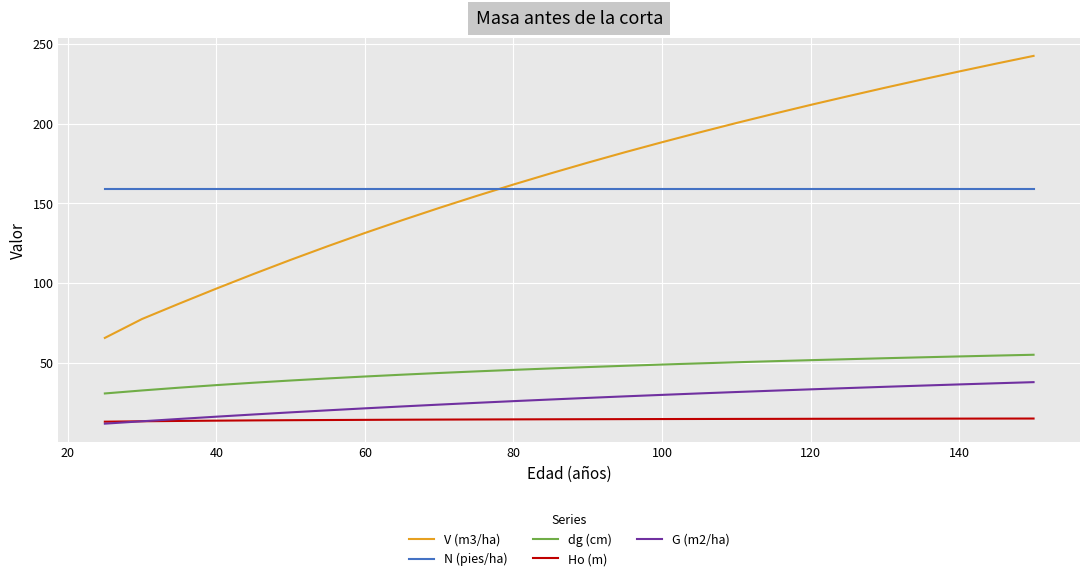

What is the minimum value for G (m2/ha)?

11.8